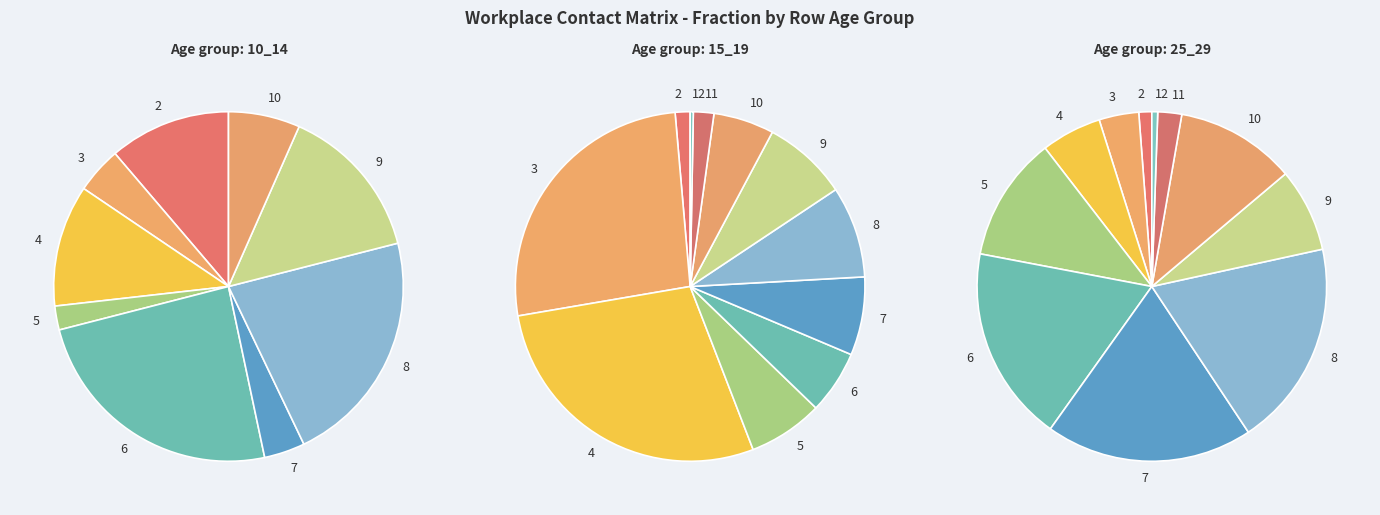

What is the largest slice in the pie chart?

6